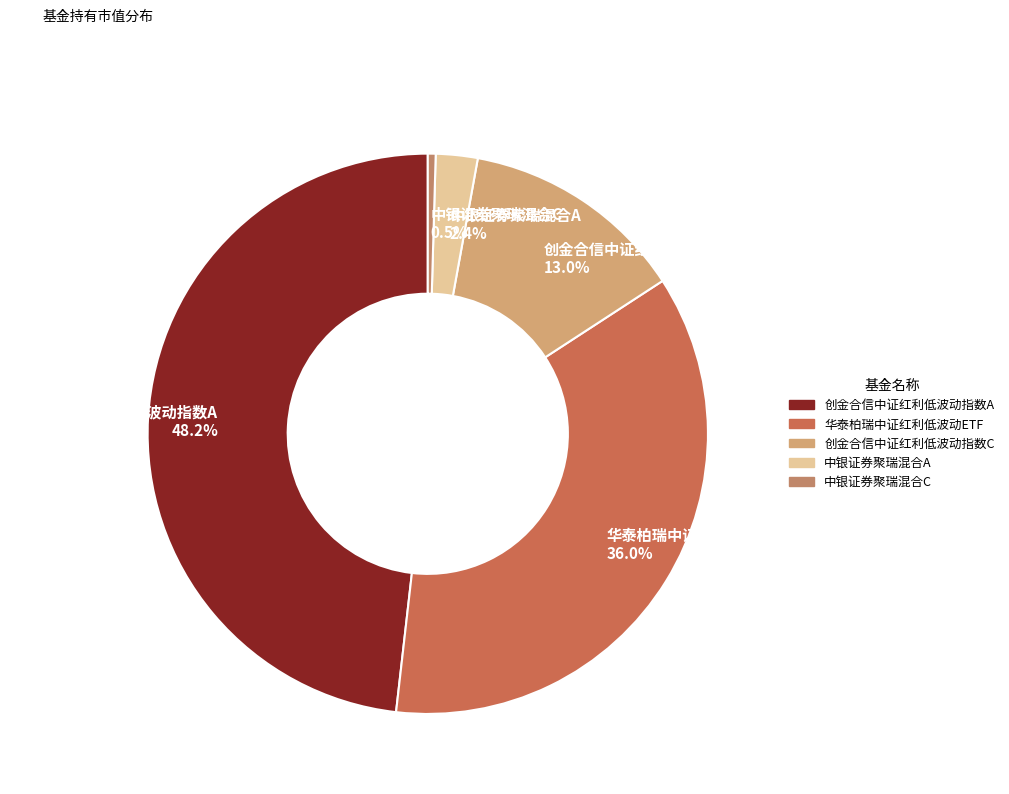

Rank the categories by value from lowest to highest.

中银证券聚瑞混合C, 中银证券聚瑞混合A, 创金合信中证红利低波动指数C, 华泰柏瑞中证红利低波动ETF, 创金合信中证红利低波动指数A